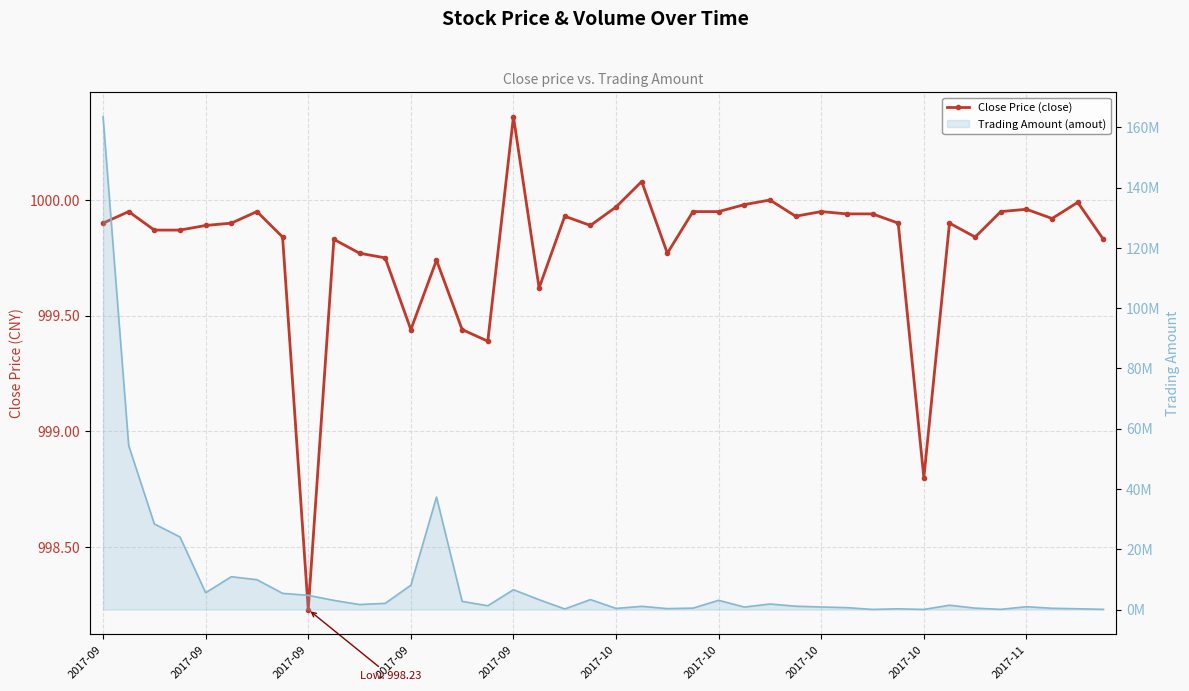

Between 10 and 14, which series saw the biggest shift?

Trading Amount (amout)